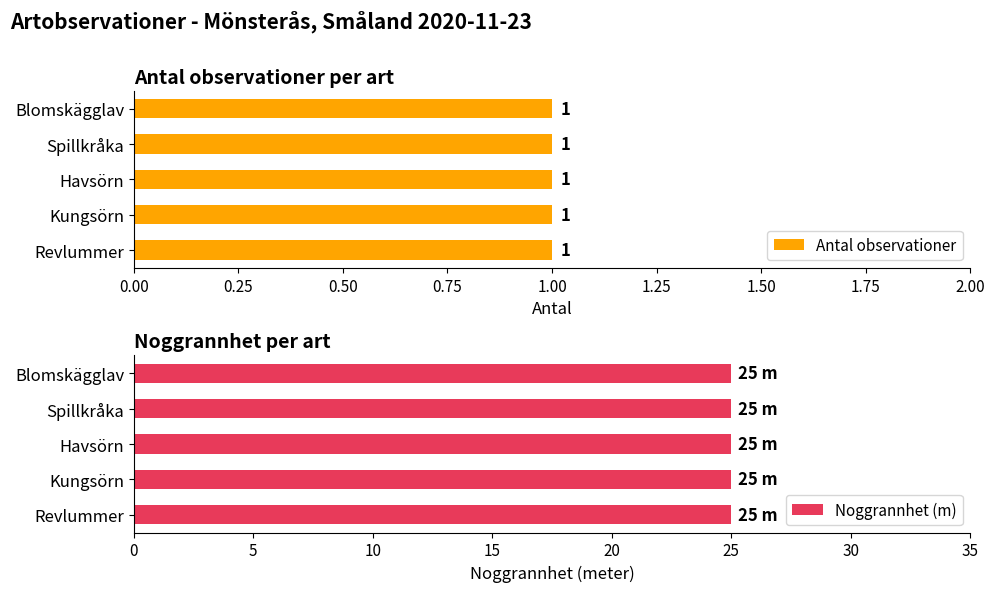

How many bars are there in total?

10